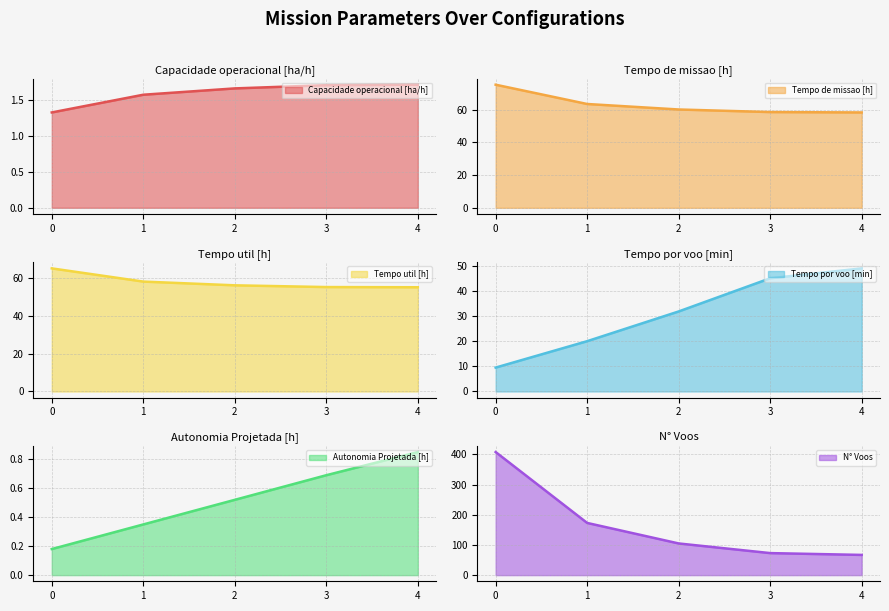

The Capacidade operacional [ha/h] series shows 1.6 at 1. True or false?

True